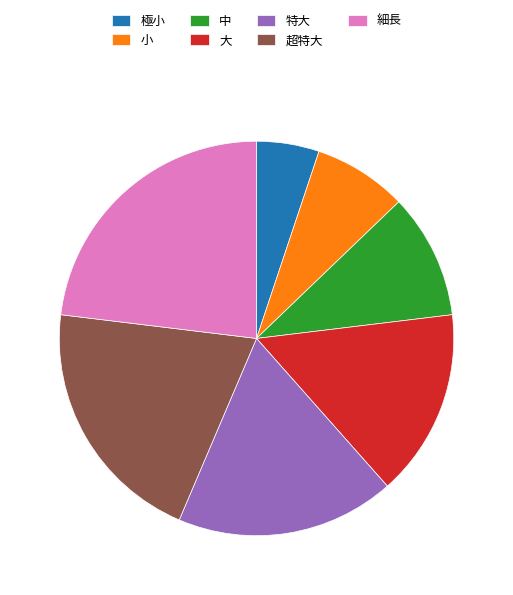

Rank the categories by value from highest to lowest.

細長, 超特大, 特大, 大, 中, 小, 極小